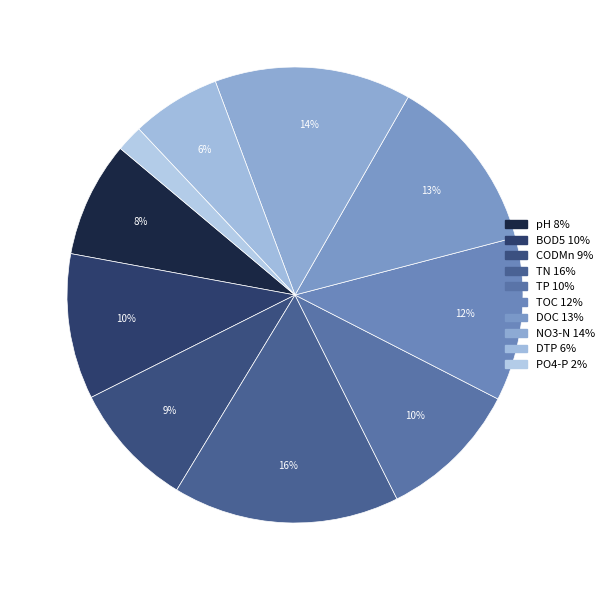

To the nearest percent, what portion does pH represent?

8%